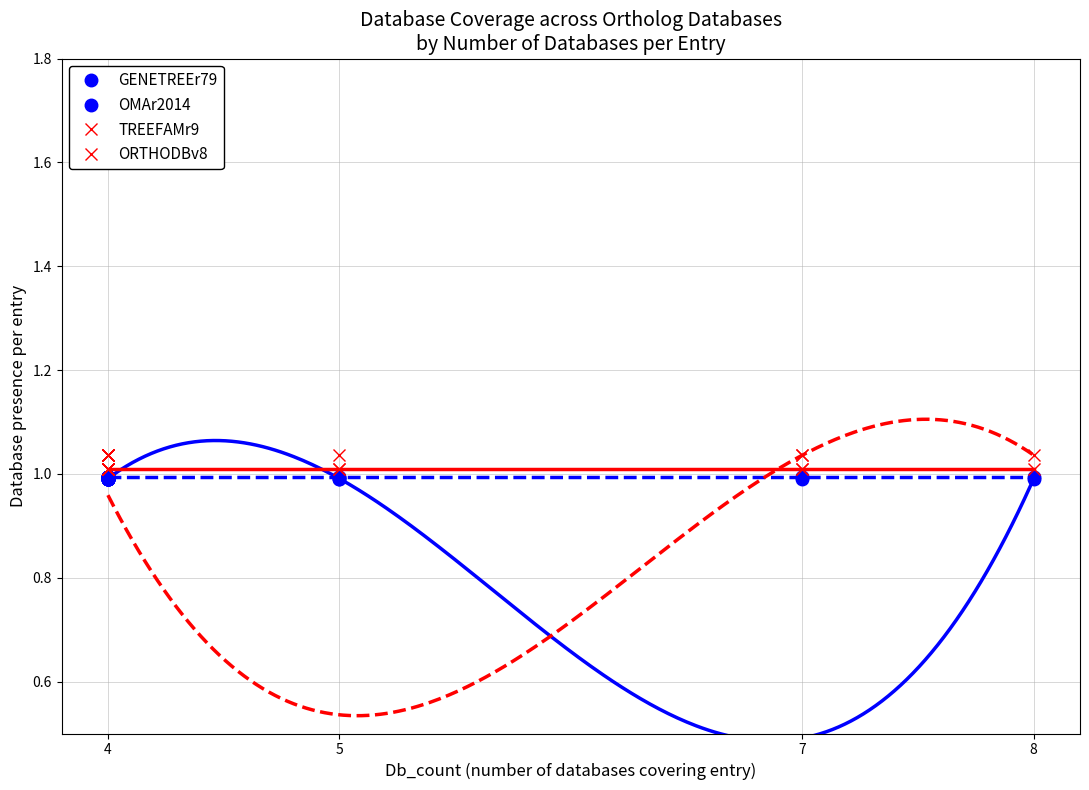

What is the approximate value of OMAr2014 at 5?

1.0